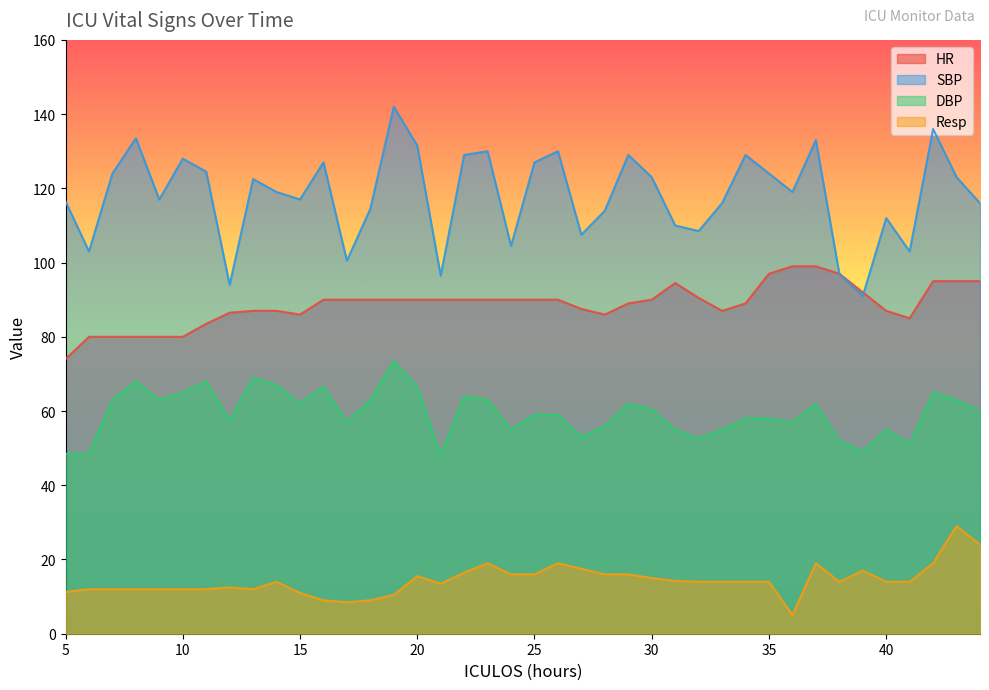

Which series has the largest total across all categories?

SBP